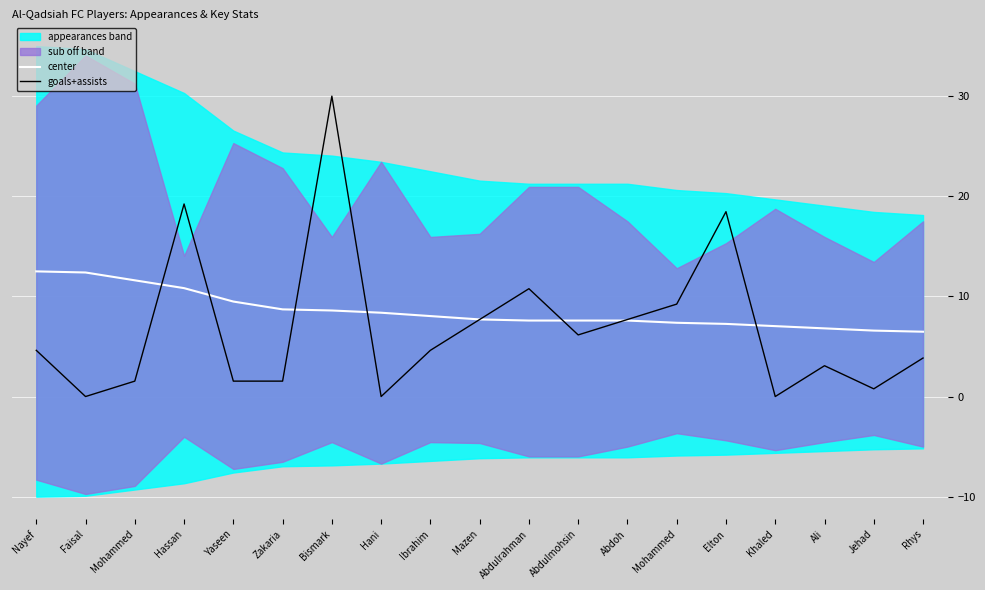

Which series has the largest total across all categories?

center